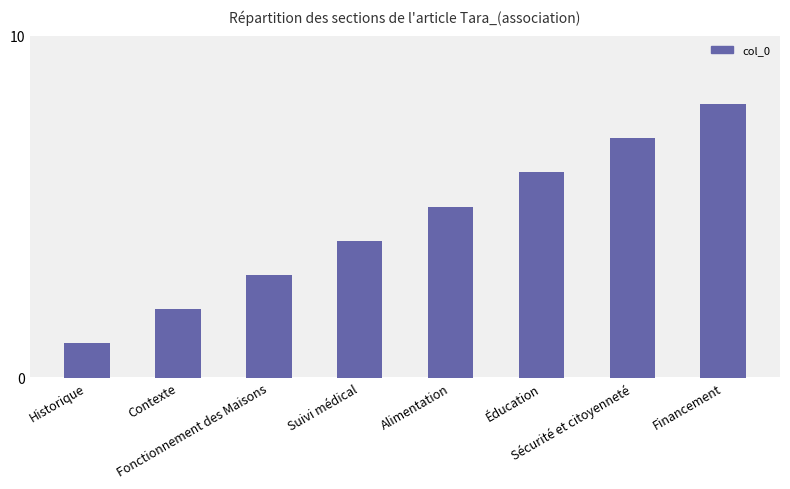

The value at Sécurité et citoyenneté is 7. True or false?

True